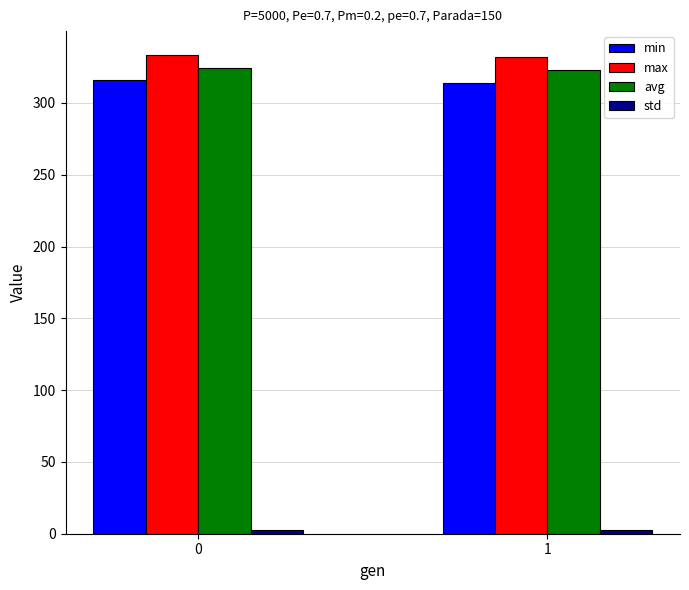

How many bars are there in each group?

4